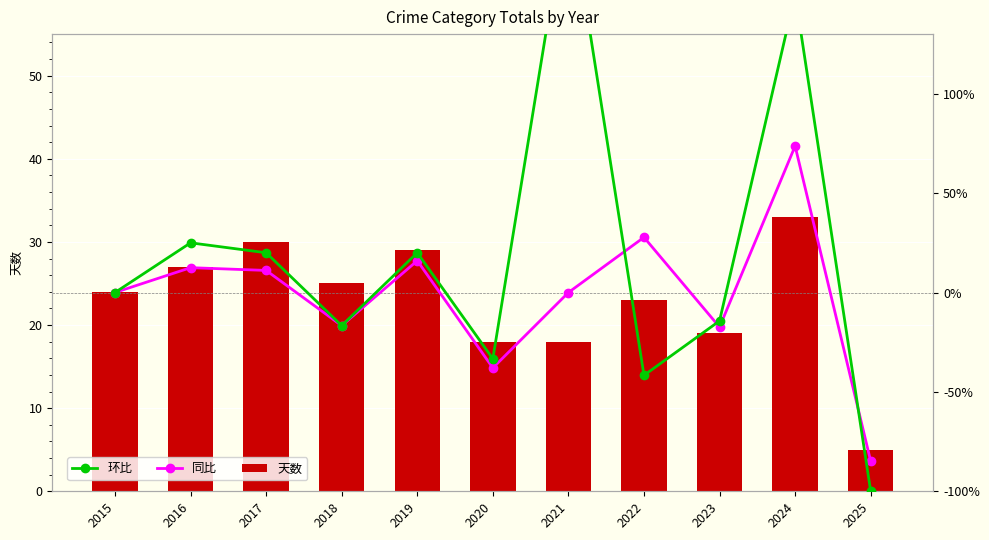

What is the spread (max minus min) of values at 2016?

14.5